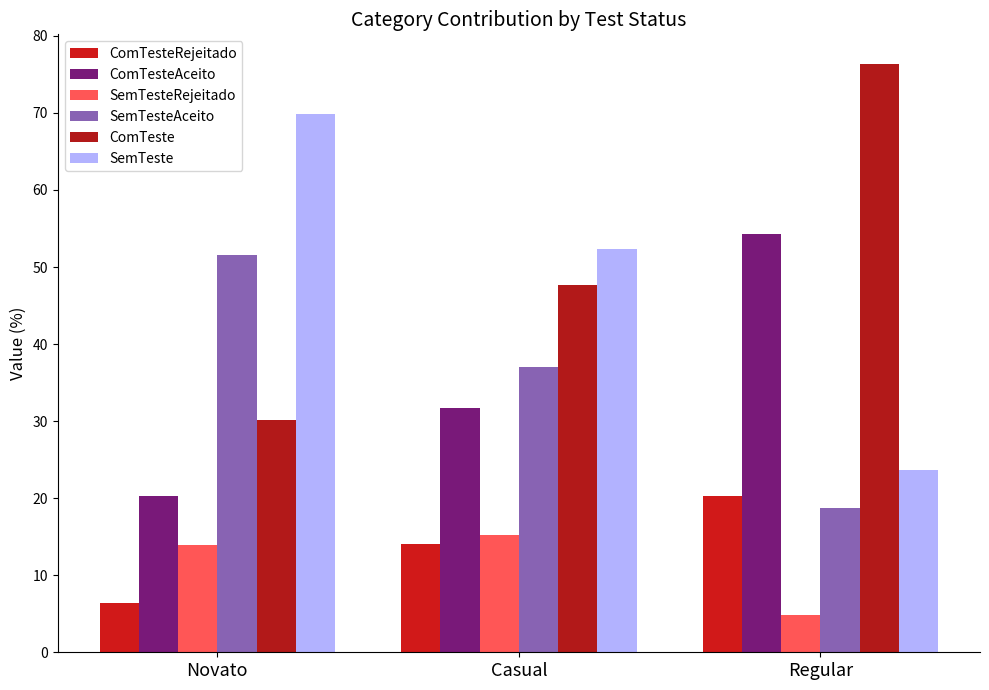

How many categories are shown in the chart?

3